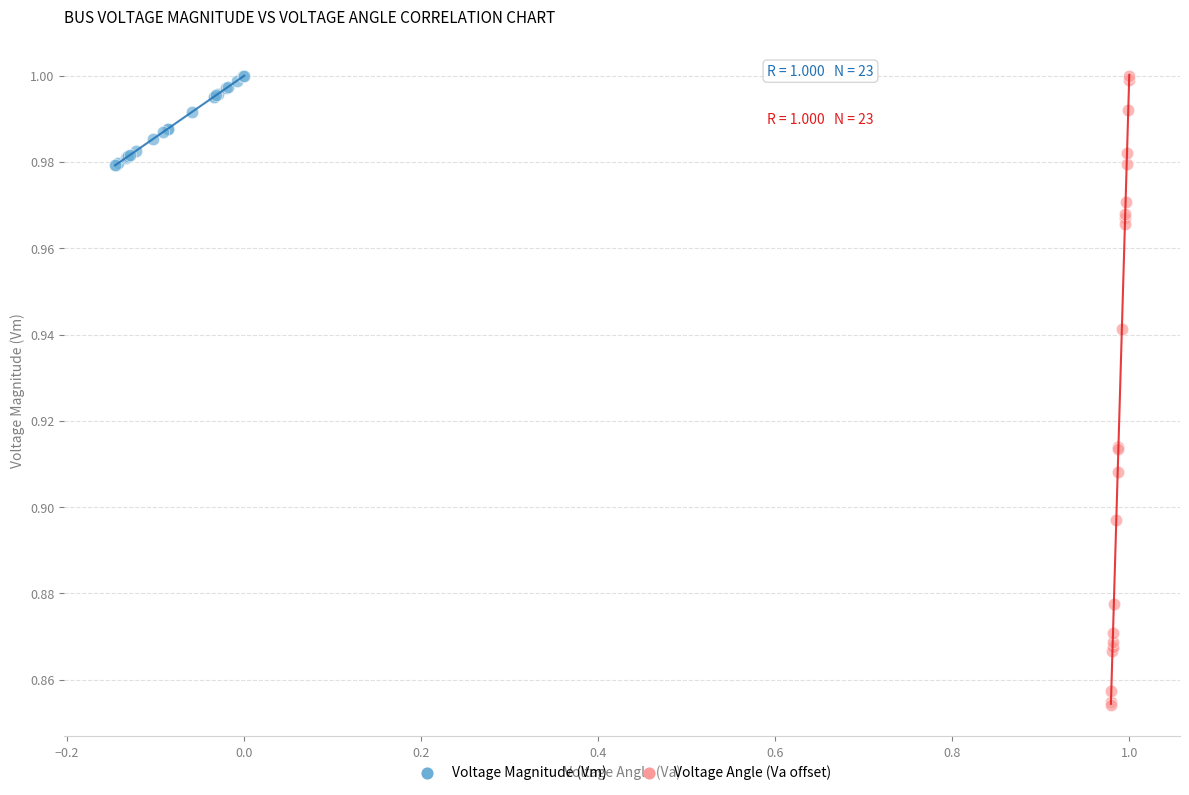

Which series reaches the minimum Y coordinate?

Voltage Angle (Va offset)